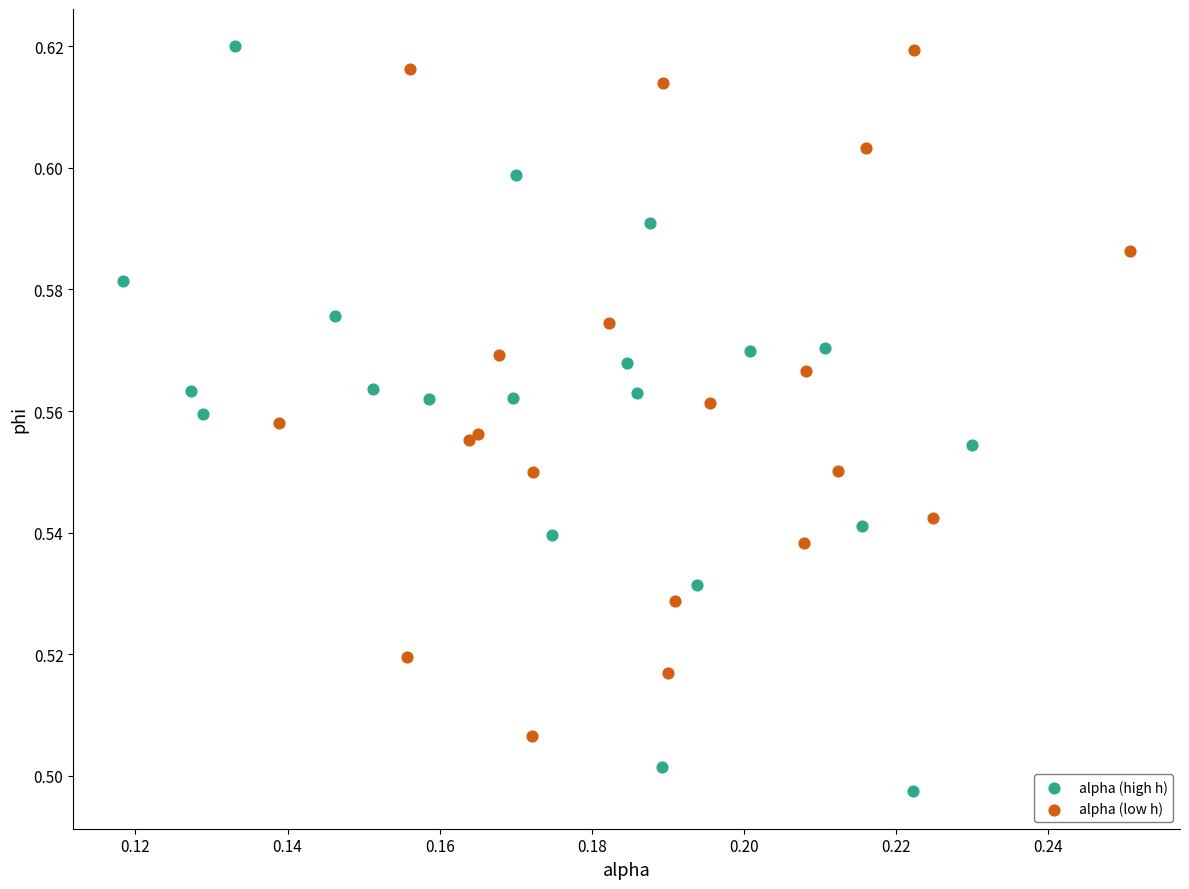

Which series has the widest spread of Y values?

alpha (high h)